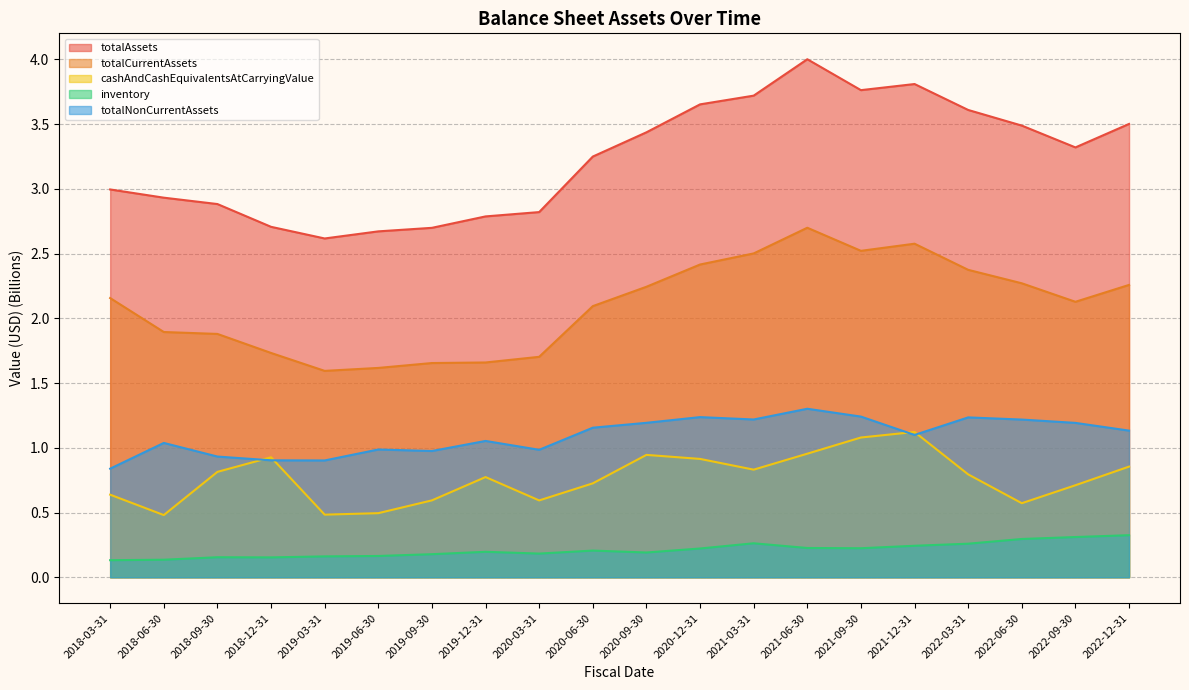

Where is totalCurrentAssets nearest to the value 2?

2020-06-30